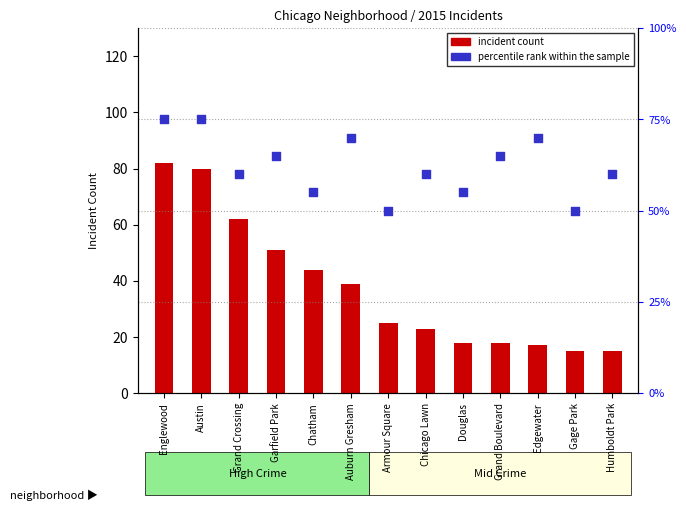

At how many categories does at least one series exceed 65?

4